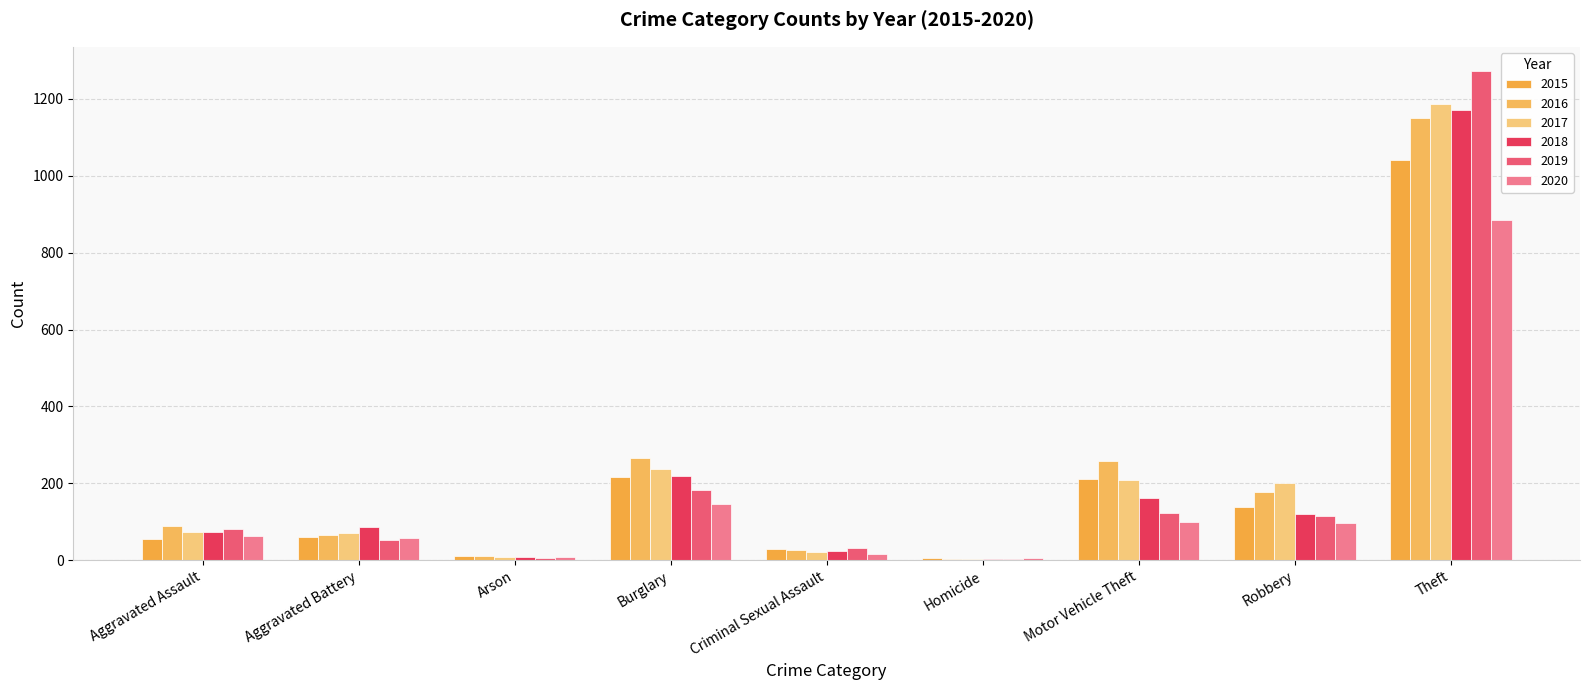

What is the difference between the 2020 values at Homicide and Burglary?

141